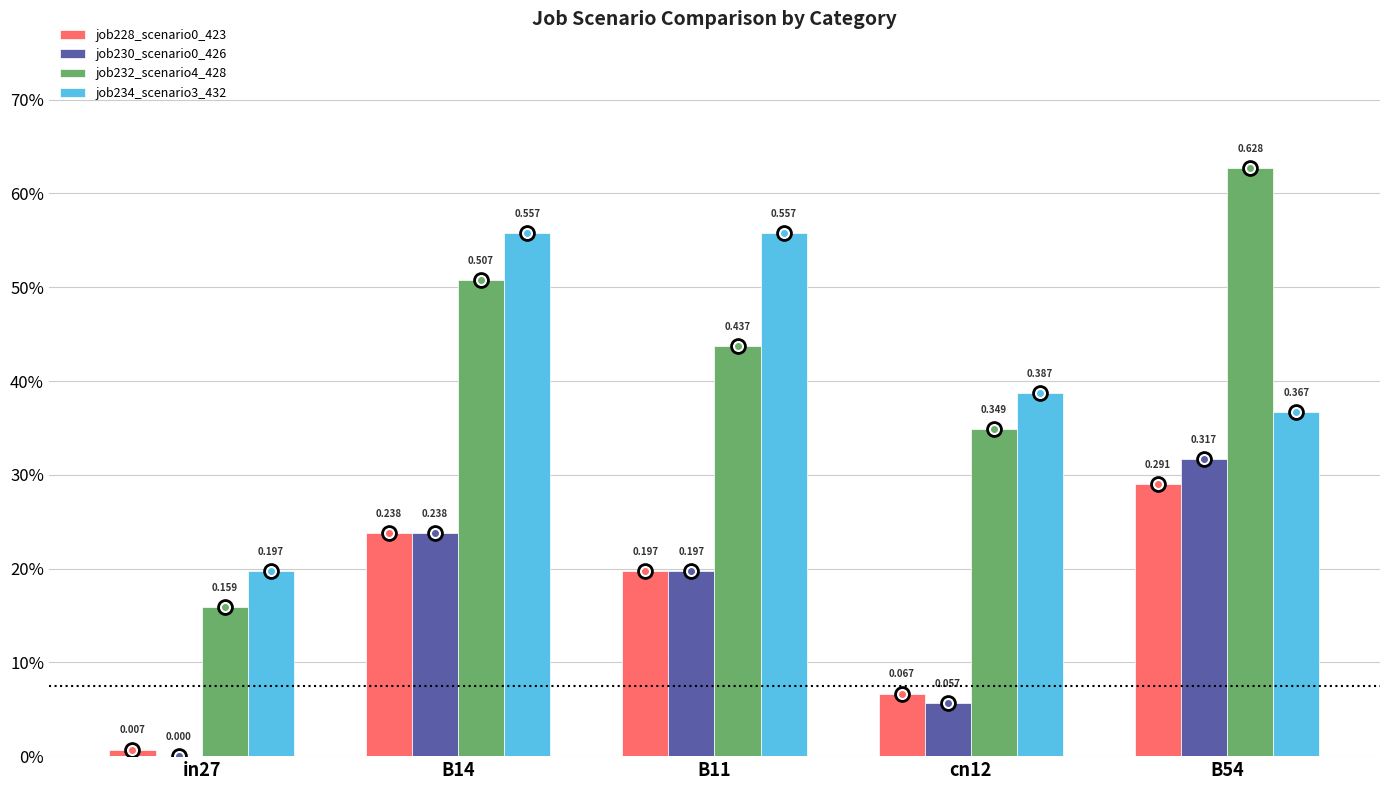

The job232_scenario4_428 series shows 0.5 at B14. True or false?

True